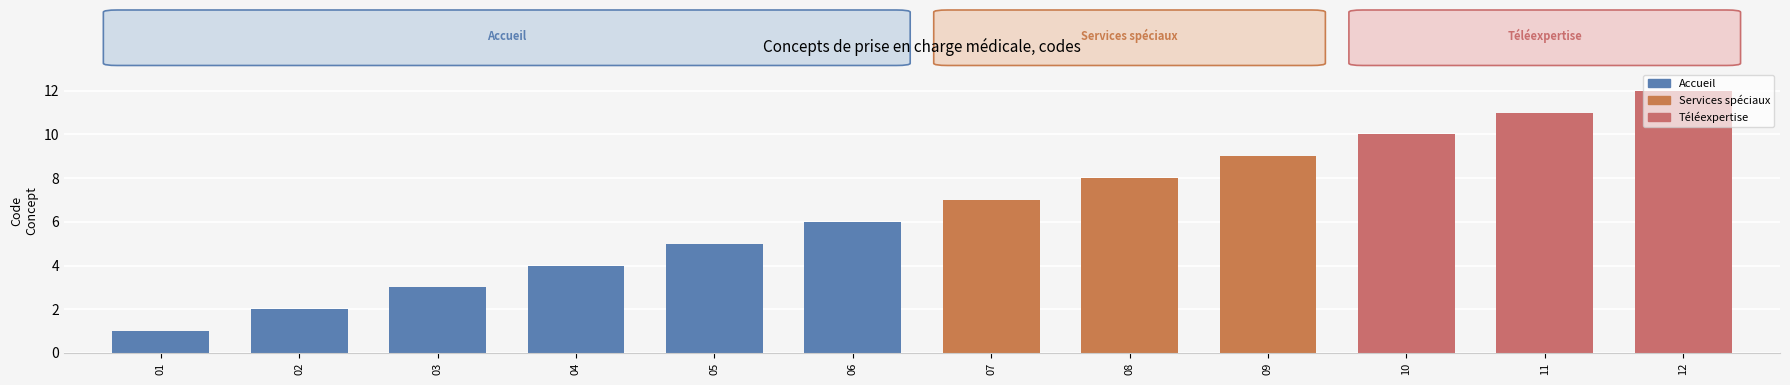

How many data points are above 7?

5